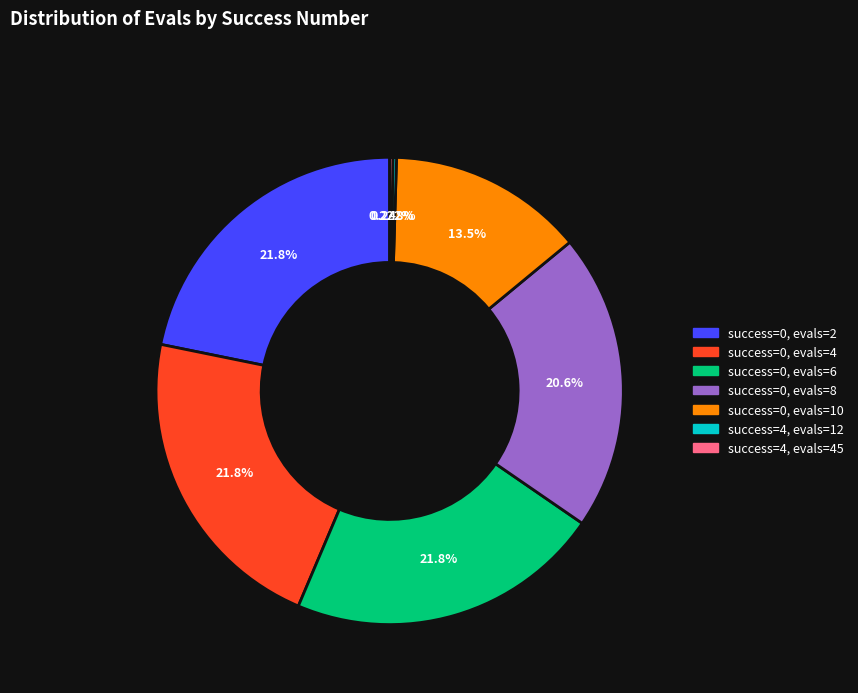

Does any single category account for the majority?

No